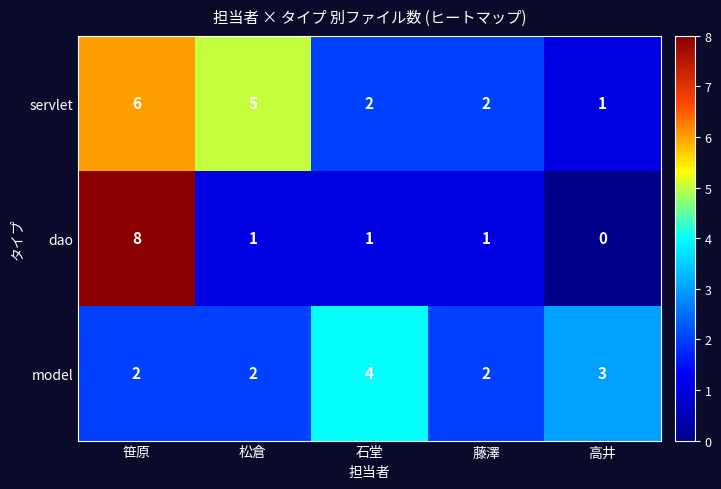

What is the total value across all series at 笹原?

16